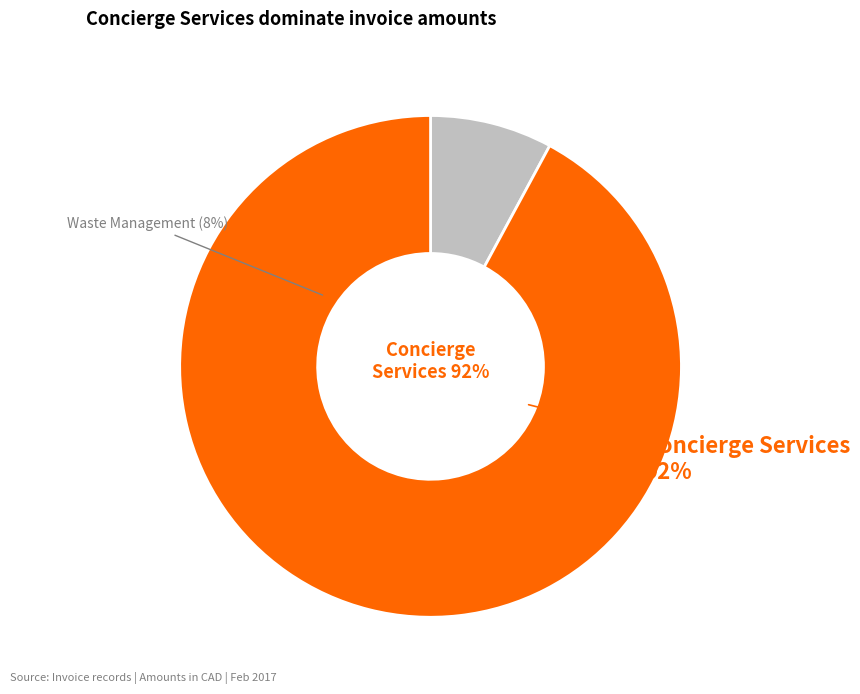

True or false: 504291 - Waste Management accounts for 1% of the total.

False